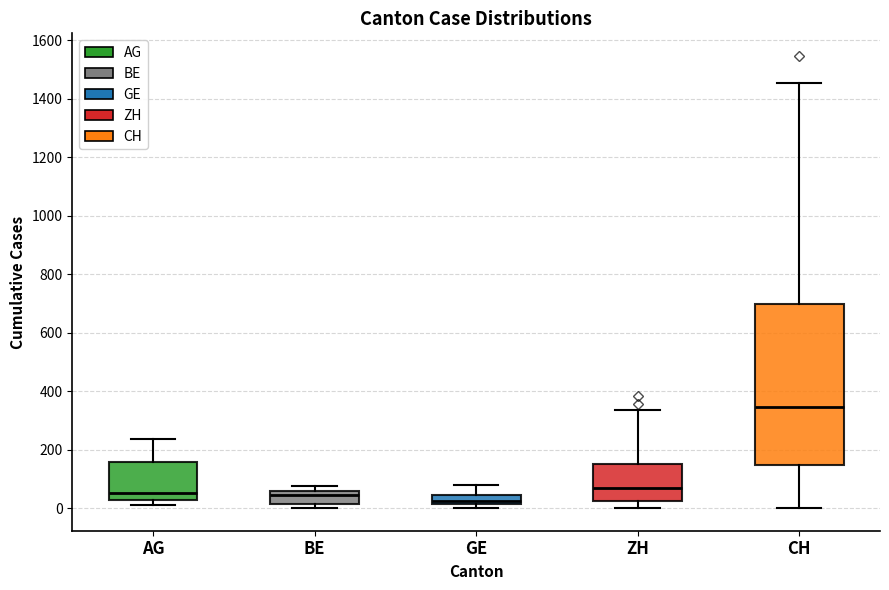

Where does the upper whisker of the box for AG end on the y-axis? The values are not printed on the chart, so give them approximately, as read against the axis.

240